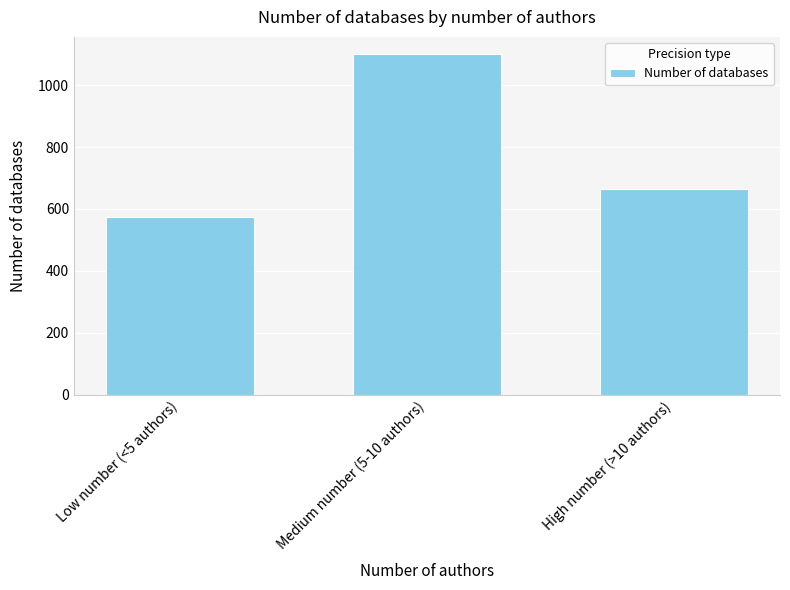

How many data points are less than 666?

1